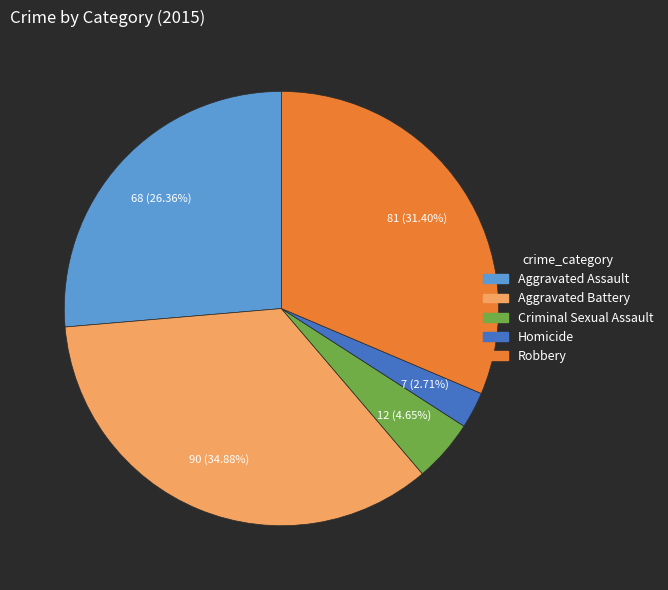

Count the number of slices in the pie.

5